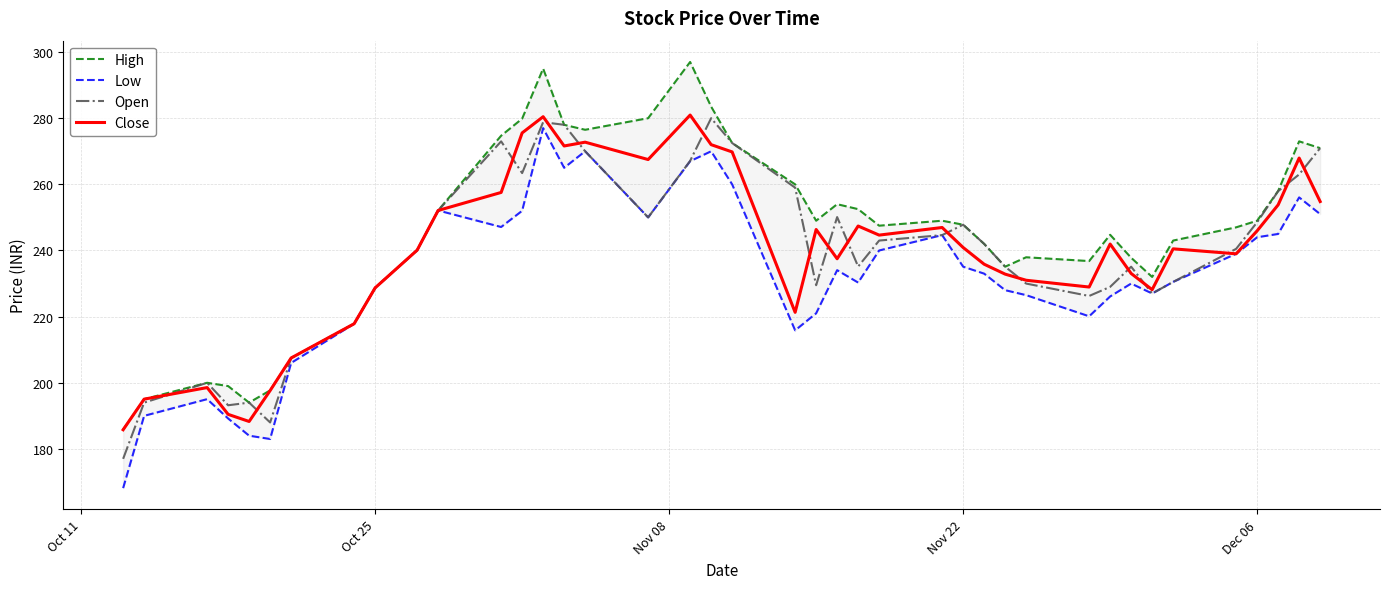

Reading left to right, extract all data points from this chart.

High: 185.8	195.1	200.0	199.0	194.0	197.7	207.5	217.8	228.7	240.1	252.1	274.7	279.9	295.0	278.0	276.5	280.0	297.0	283.5	272.5	260.0	249.0	254.0	252.5	247.5	249.0	247.8	242.0	235.1	237.9	236.8	244.8	237.8	232.0	243.0	247.0	249.0	258.0	273.0	270.9
Low: 168.2	190.0	195.1	189.2	184.0	183.0	206.0	217.8	228.7	240.1	252.1	247.1	252.0	277.0	265.0	270.0	250.0	267.0	270.0	260.0	215.8	221.0	234.1	230.3	240.0	244.7	235.1	233.0	228.0	226.5	220.1	226.1	230.0	227.0	230.5	239.0	244.0	245.0	256.1	251.0
Open: 177.0	194.0	200.0	193.2	194.0	188.0	207.5	217.8	228.7	240.1	252.1	273.0	263.4	278.8	278.0	270.0	250.0	267.1	280.0	272.5	259.0	229.5	250.1	235.2	243.0	244.7	247.8	242.0	235.1	230.0	226.2	229.0	235.1	227.0	230.5	240.5	248.6	257.9	263.0	270.9
Close: 185.8	195.1	198.6	190.4	188.3	197.7	207.5	217.8	228.7	240.1	252.1	257.6	275.6	280.4	271.6	272.8	267.5	280.9	272.0	269.8	221.3	246.3	237.5	247.4	244.7	246.9	240.9	235.8	232.8	231.0	228.9	241.9	233.1	228.2	240.5	239.0	245.9	253.8	267.9	254.8